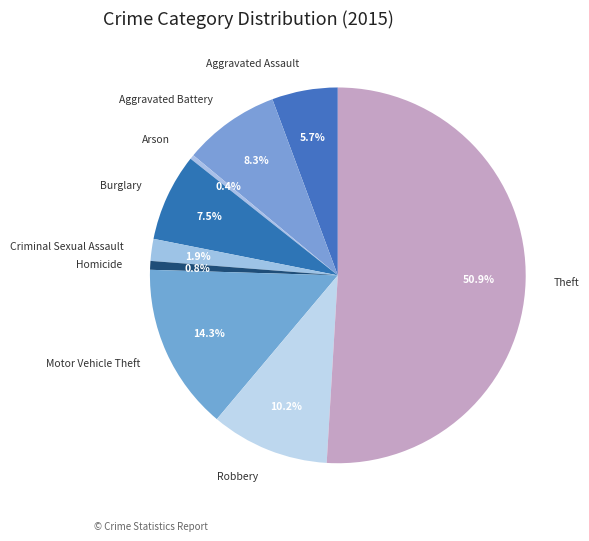

How many slices are in this pie chart?

9